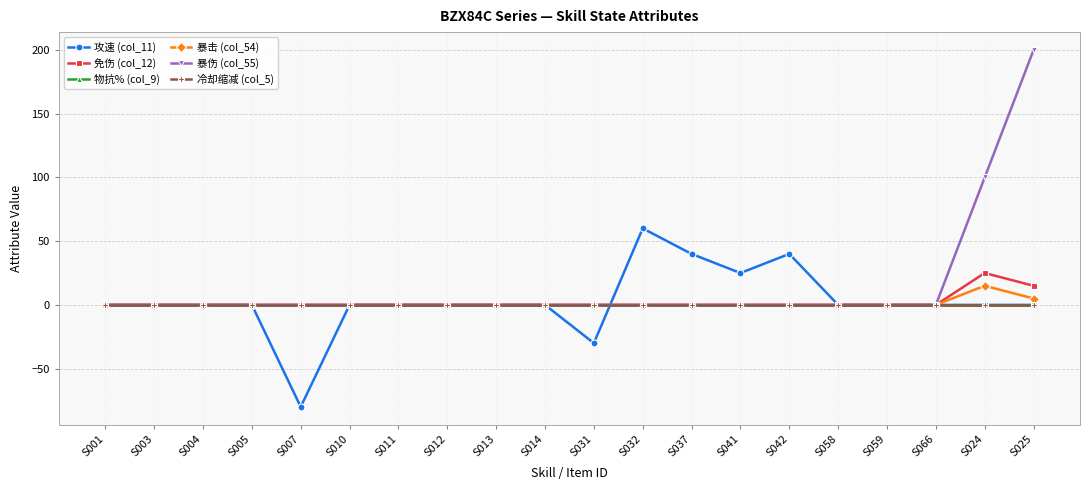

Is this an area chart (filled region under the line)?

No